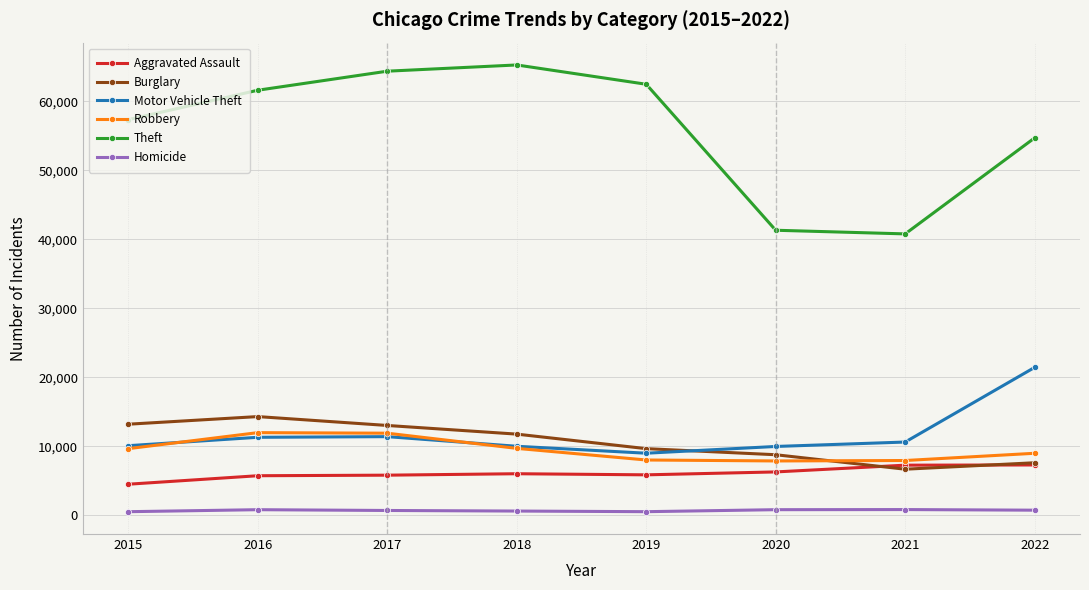

What is the greatest value displayed?

65285